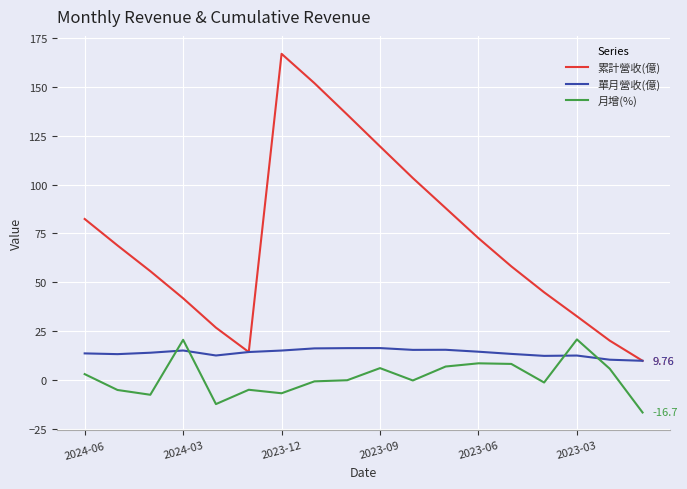

Rank the series by their average value, from lowest to highest.

月增(%), 單月營收(億), 累計營收(億)